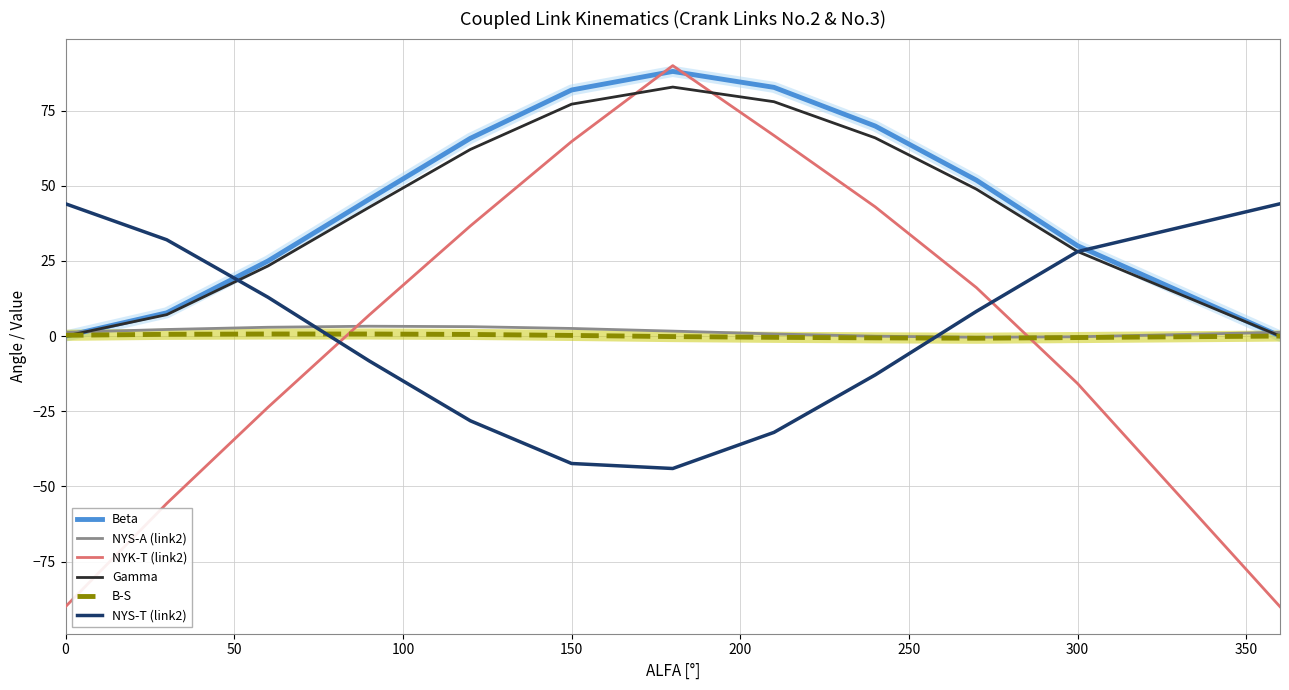

Rank the series by their maximum value, from highest to lowest.

NYK-T (link2), Beta, Gamma, NYS-T (link2), NYS-A (link2), B-S